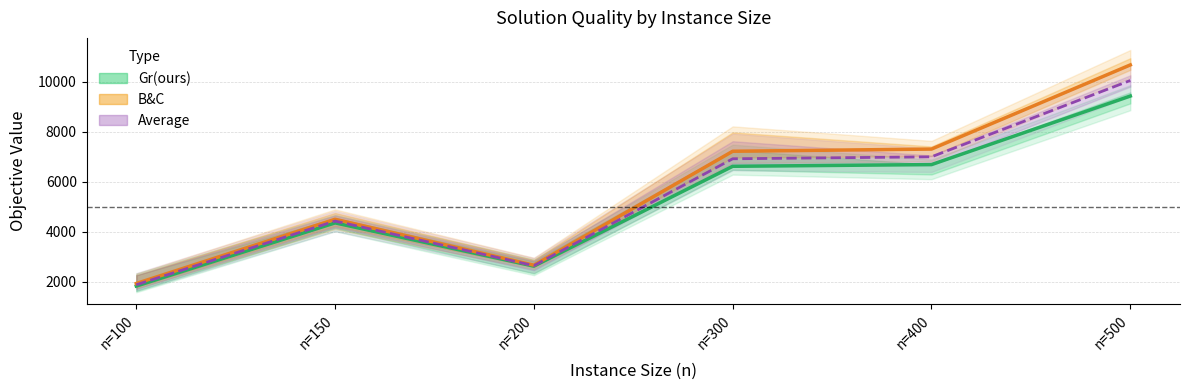

Rank the series by their maximum value, from lowest to highest.

Gr(ours), Average, B&C